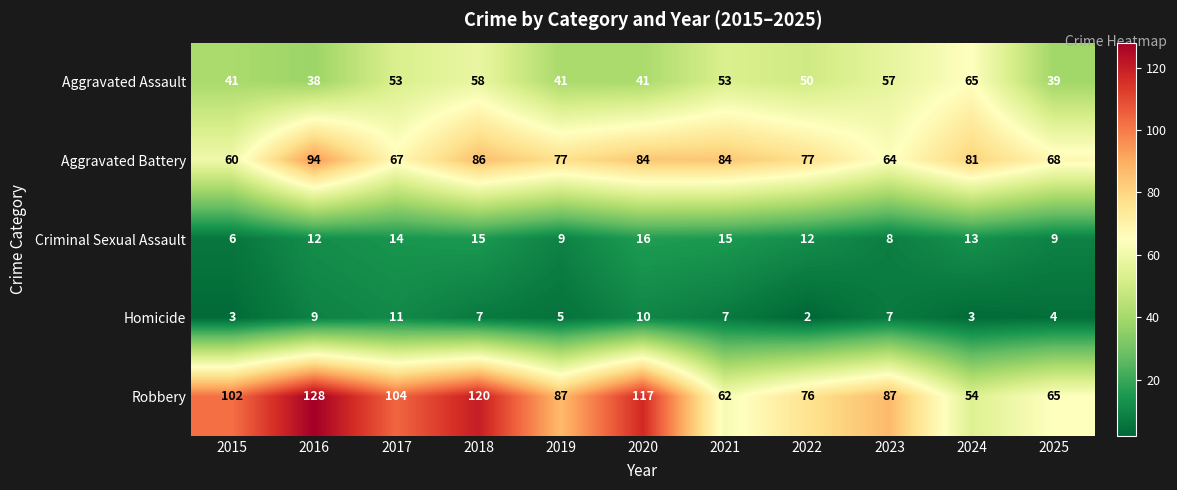

Between 2016 and 2020, which series saw the biggest shift?

Robbery